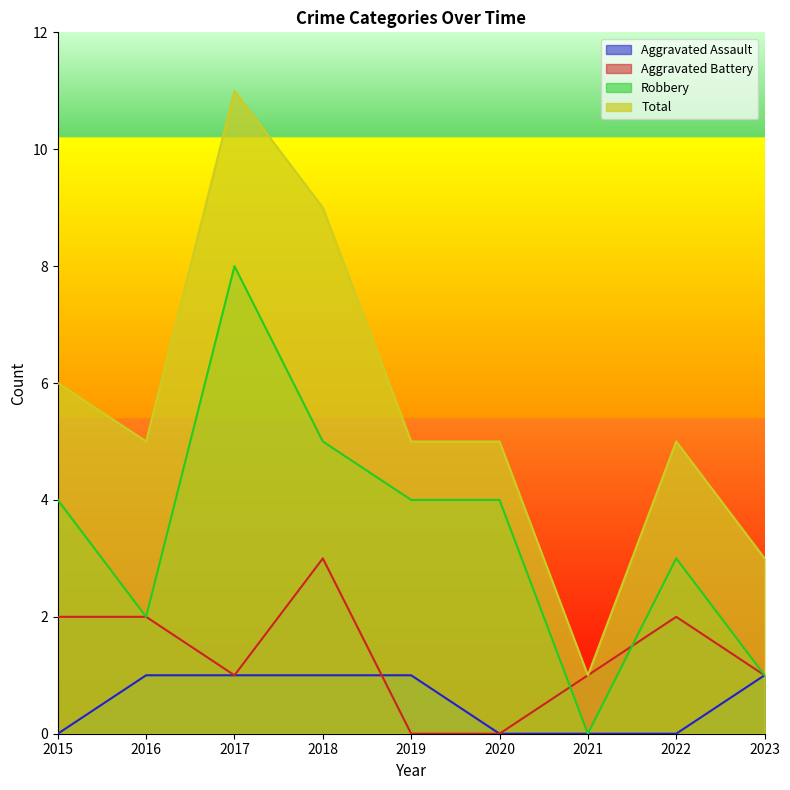

What is the difference between the second highest and minimum values in the Aggravated Battery series?

2